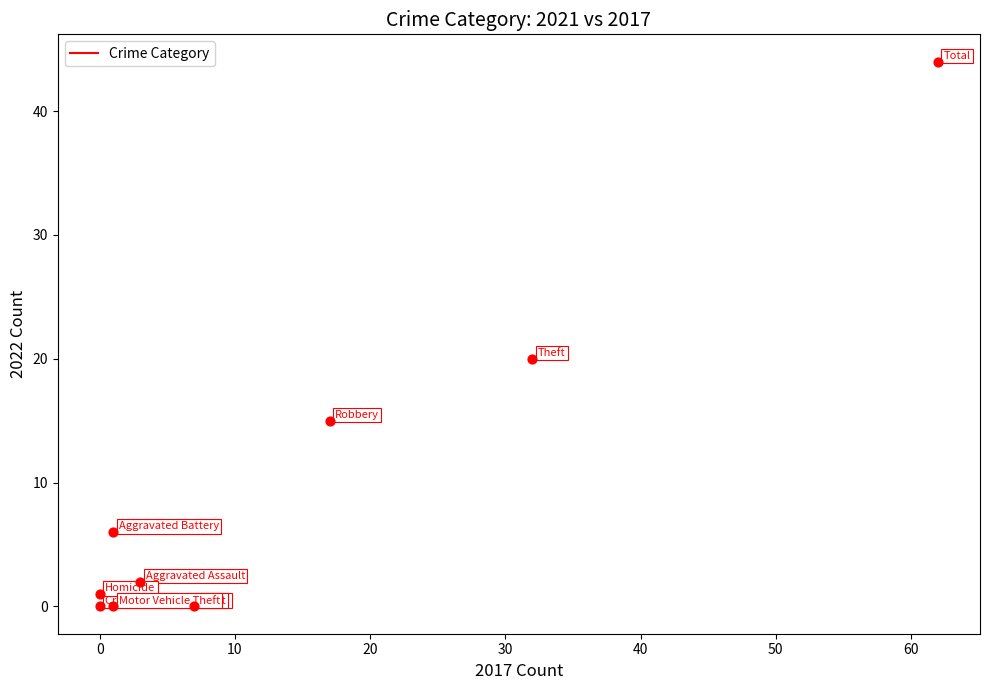

What Y value in the scatter plot is closest to 22?

20